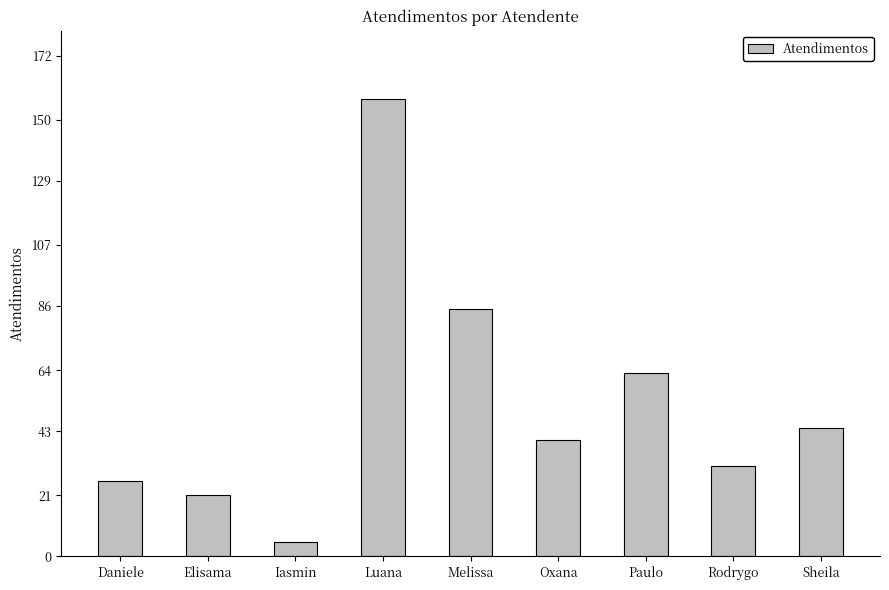

What is the change in value from Daniele to Sheila?

+18